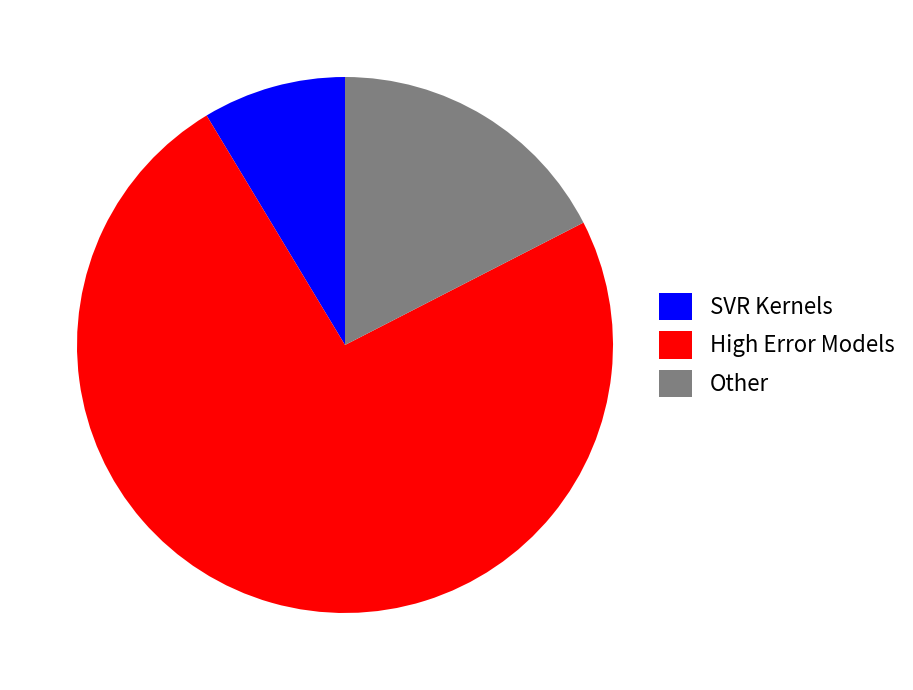

What is the majority slice?

High Error Models